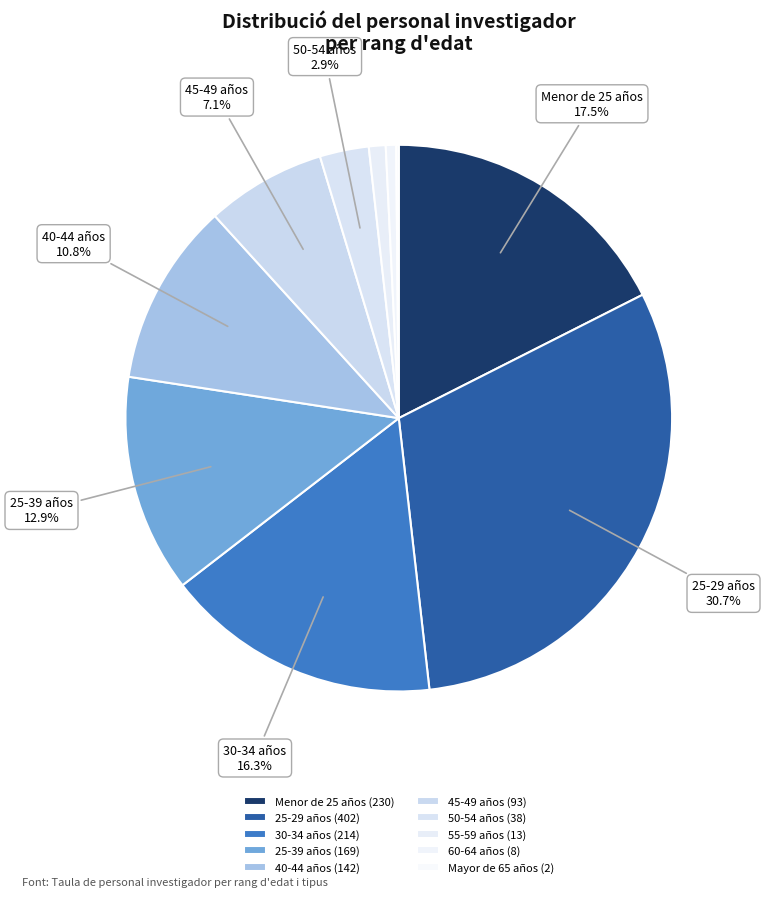

Which has a higher value, 50-54 años or 25-39 años?

25-39 años